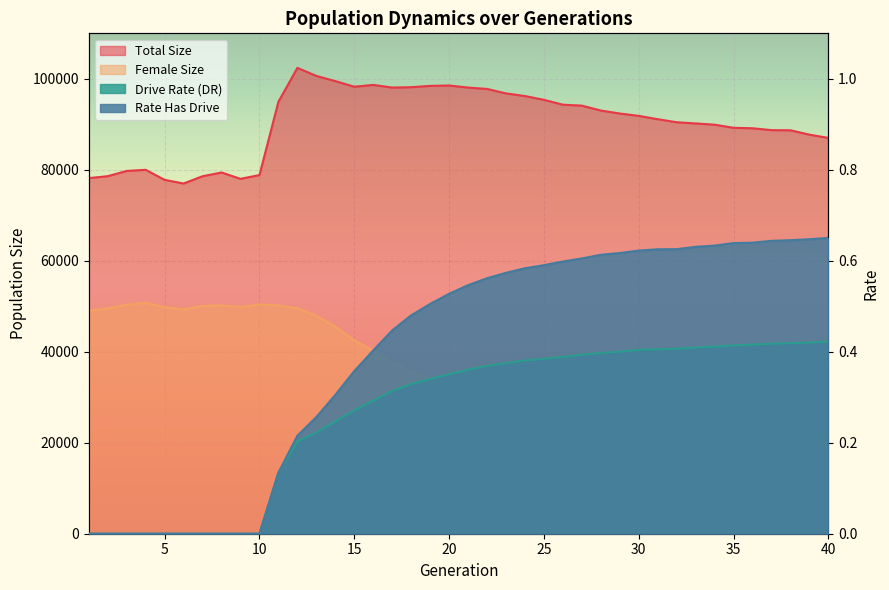

Rank the series at 20 from lowest to highest value.

rate_dr, rate_has_drive, female_size, size